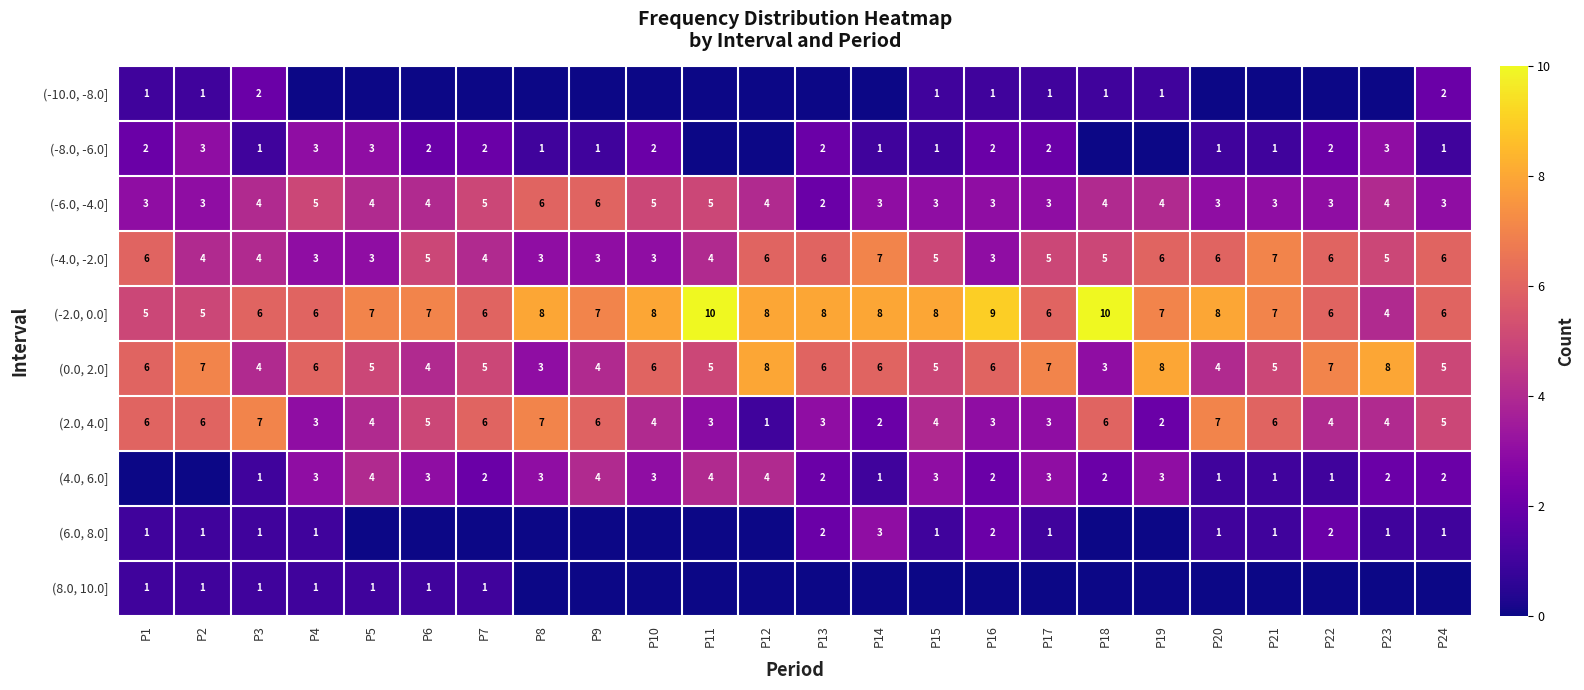

What is the sum of the (-6.0, -4.0] values at P12 and P15?

7